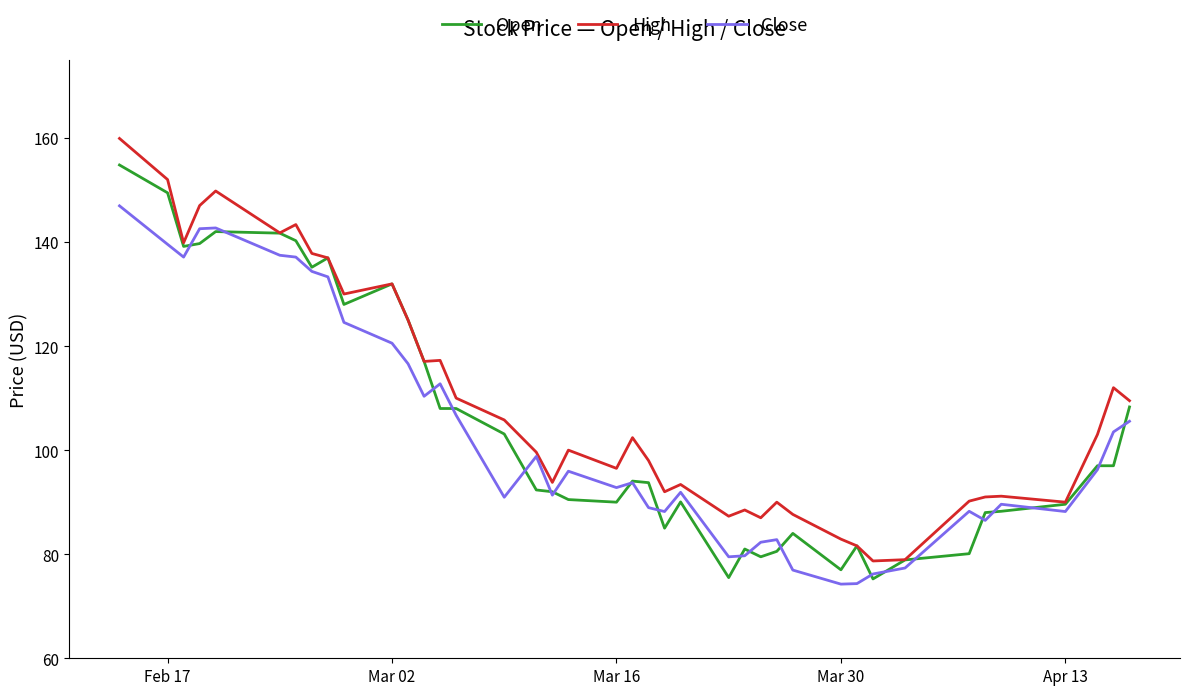

Rank the series by their maximum value, from highest to lowest.

High, Open, Close